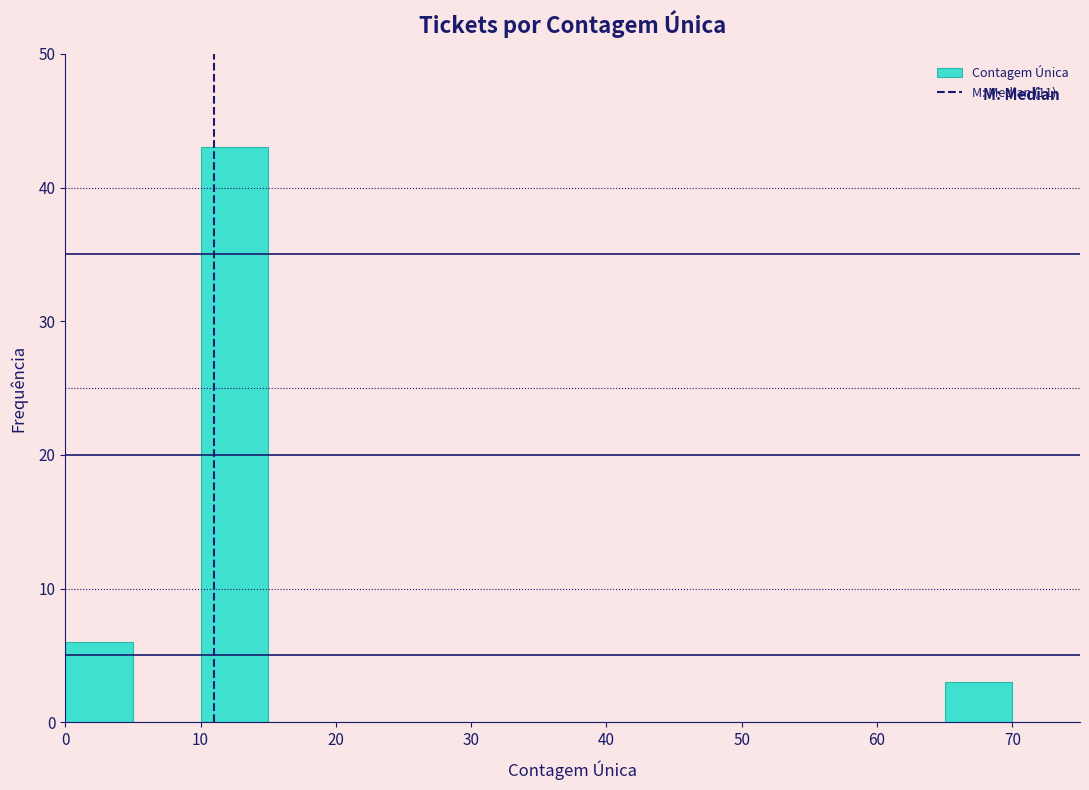

How tall is the bar that spans 65 to 70 on the x-axis? The values are not printed on the chart, so give them approximately, as read against the axis.

3